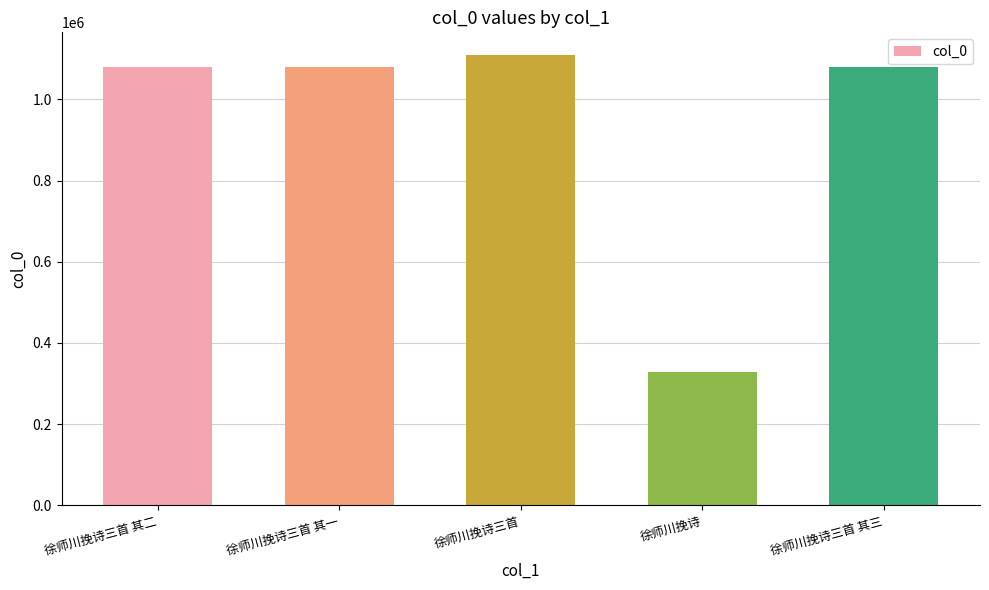

What value does the data have at 徐师川挽诗?

328779